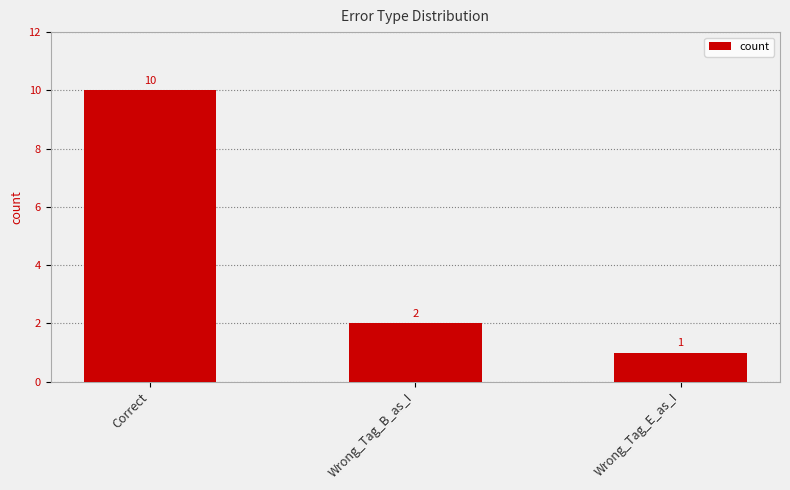

Reading left to right, extract all data points from this chart.

Correct=10	Wrong_Tag_B_as_I=2	Wrong_Tag_E_as_I=1